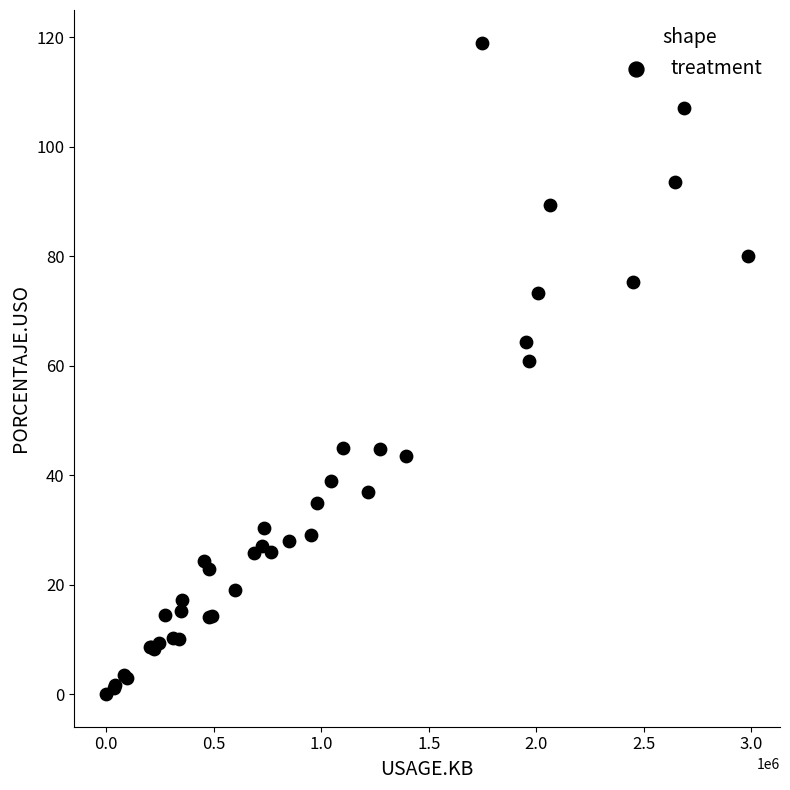

What Y value in the scatter plot is closest to 59?

60.8